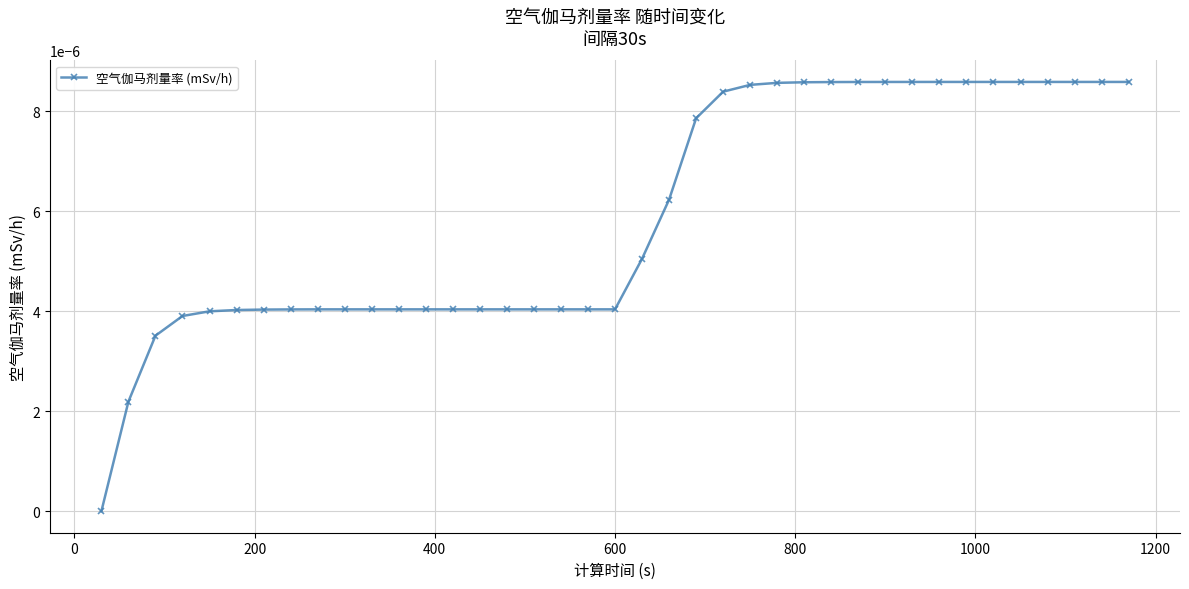

How many lines are shown in the chart?

1